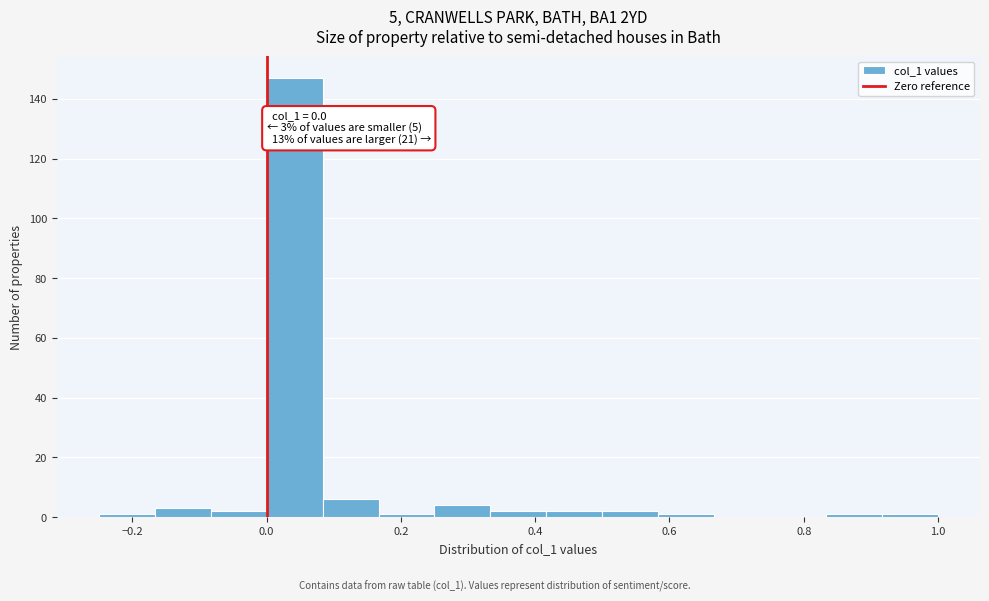

Which range on the x-axis has the tallest bar?

0.00 to 0.08